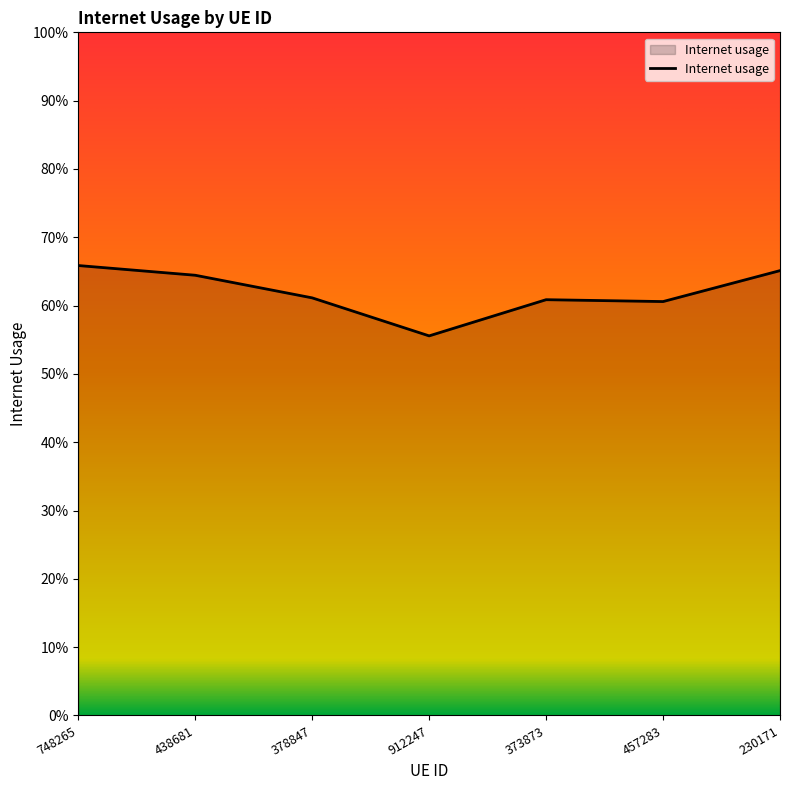

Is this an area chart (filled region under the line)?

Yes